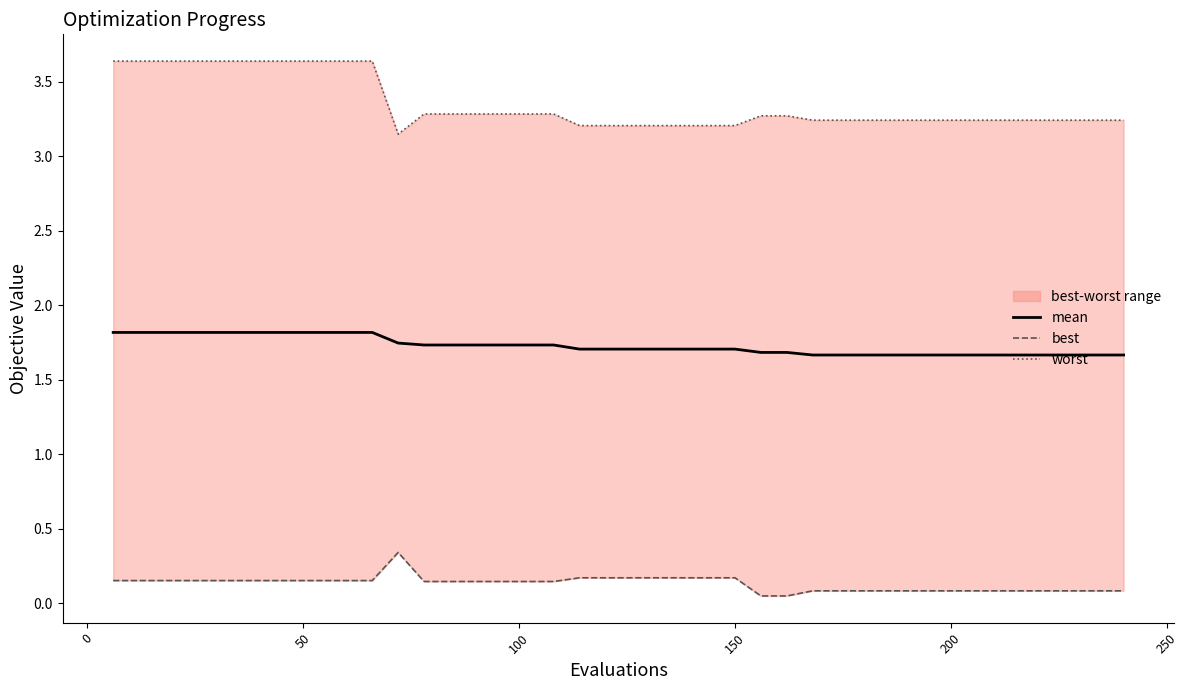

What is the difference between the maximum and minimum values in the worst series?

0.5